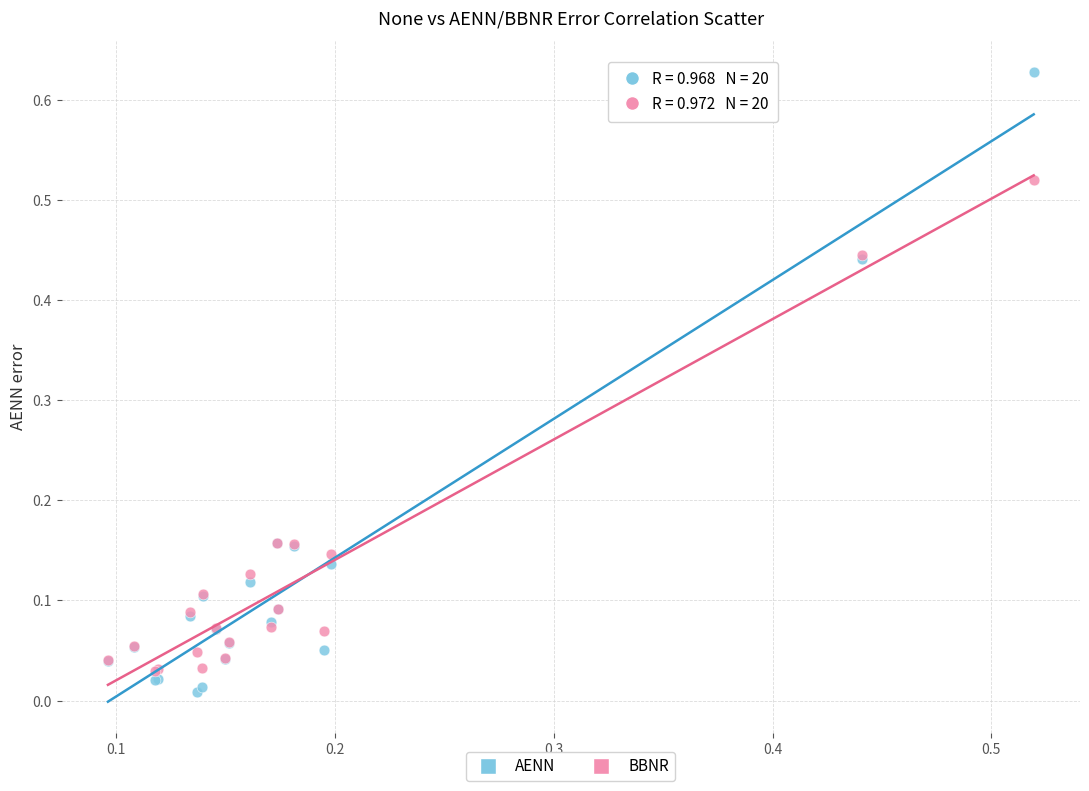

Which series has the widest spread of Y values?

AENN